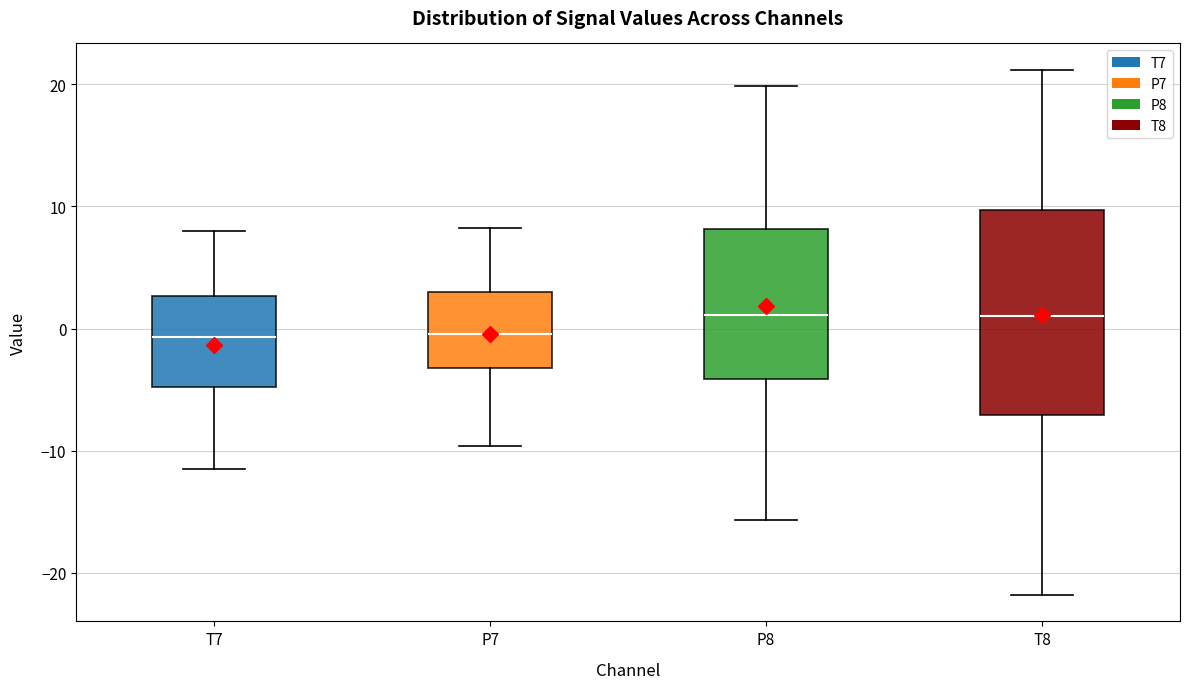

Where does the lower whisker of the box for P7 end on the y-axis? The values are not printed on the chart, so give them approximately, as read against the axis.

-10